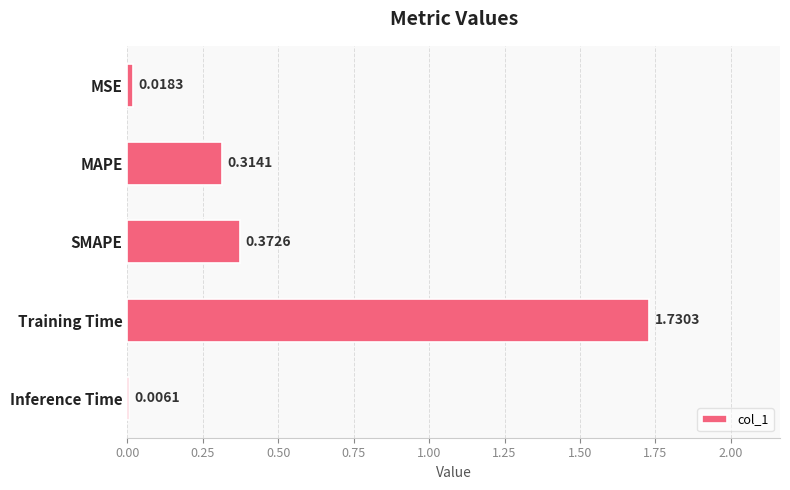

What is the change in value from Training Time to Inference Time?

-1.7